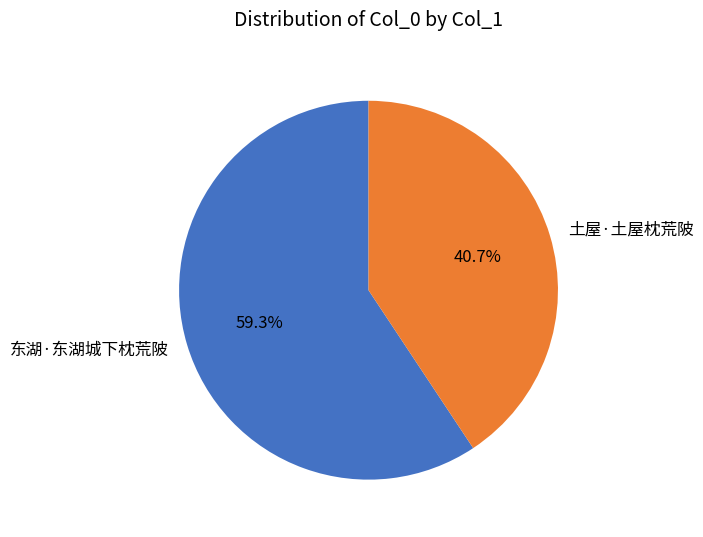

What is the largest slice in the pie chart?

东湖·东湖城下枕荒陂